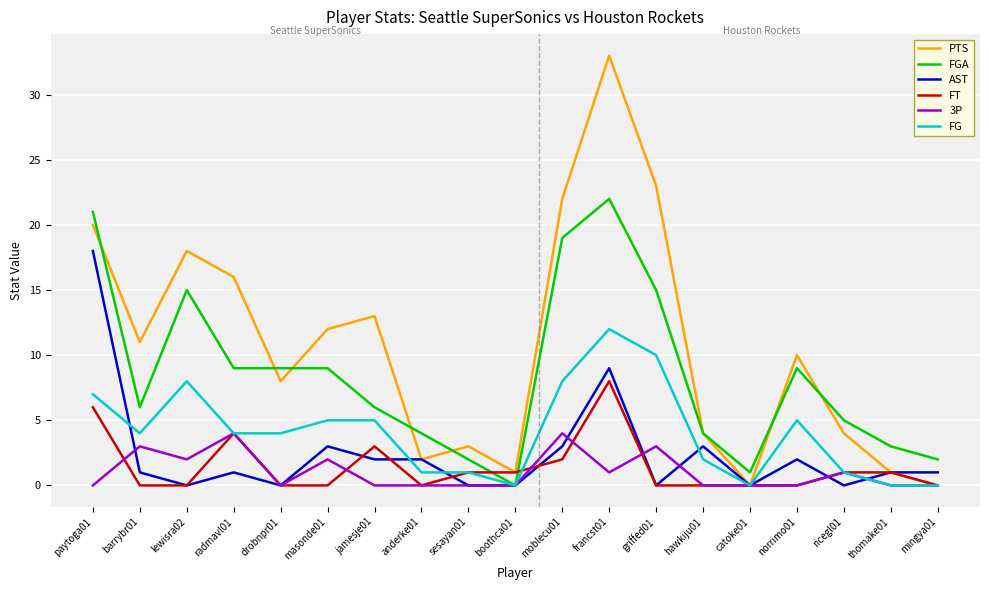

At which category does the chart reach its peak across all series?

francst01